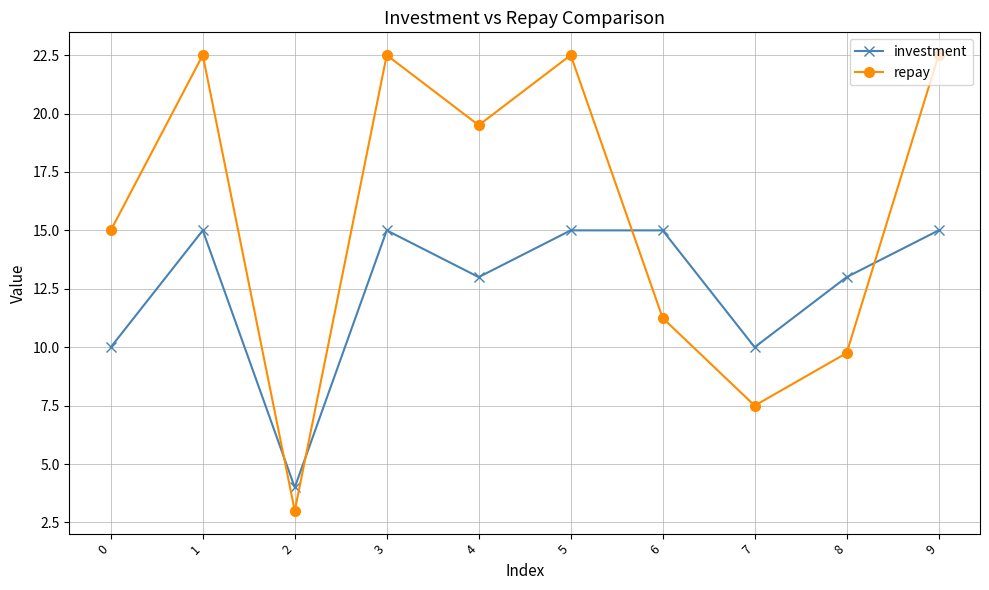

List the series in order of their overall mean, highest first.

repay, investment